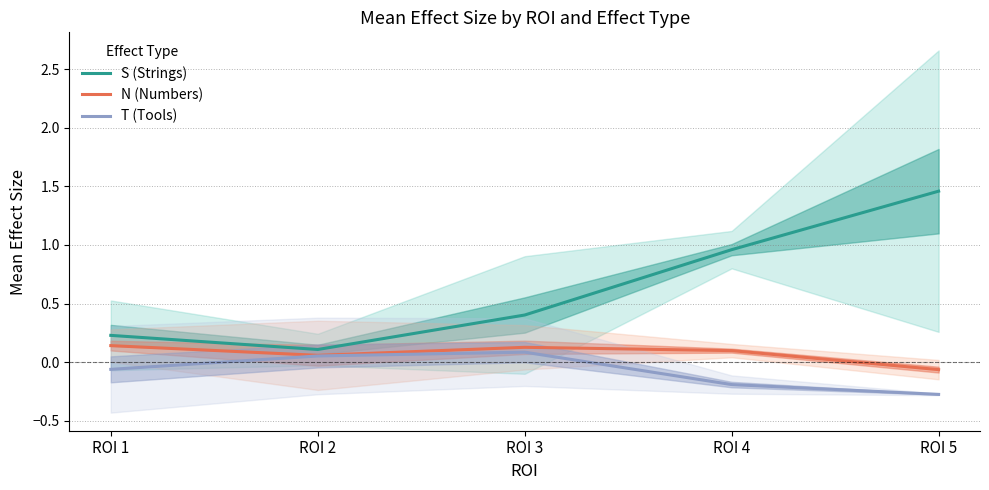

Is it true that S (Strings) equals 0.2 at ROI 1?

True